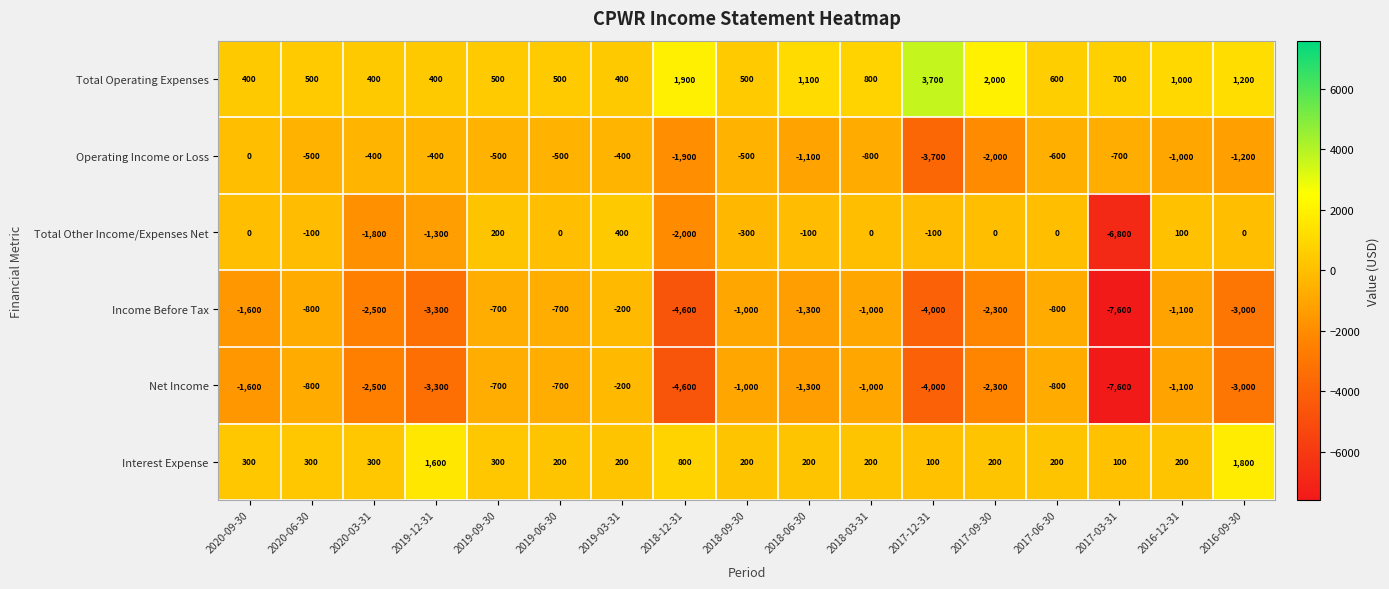

What is the difference between the highest and lowest values at 2017-09-30?

4300